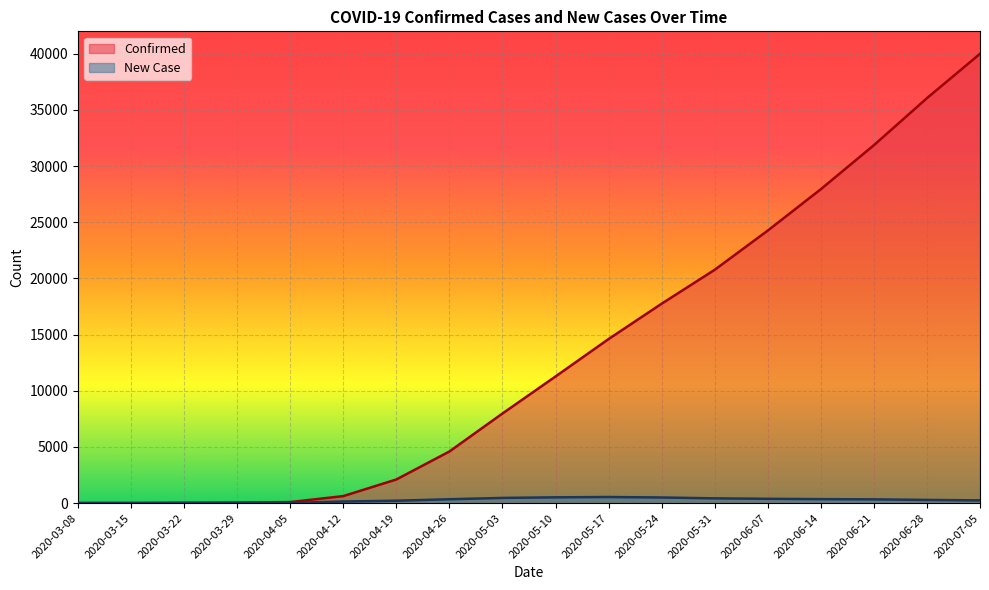

True or false: Confirmed and New Case intersect in this chart.

False